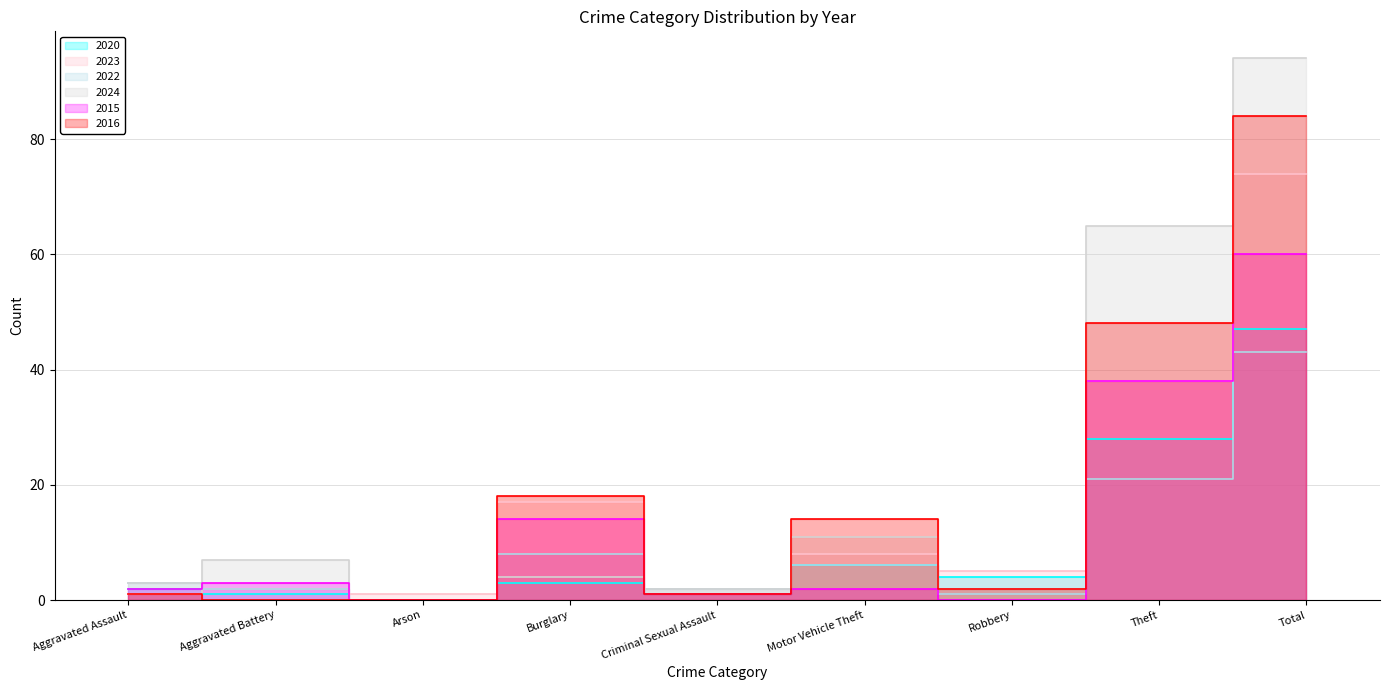

How many lines are shown in the chart?

6